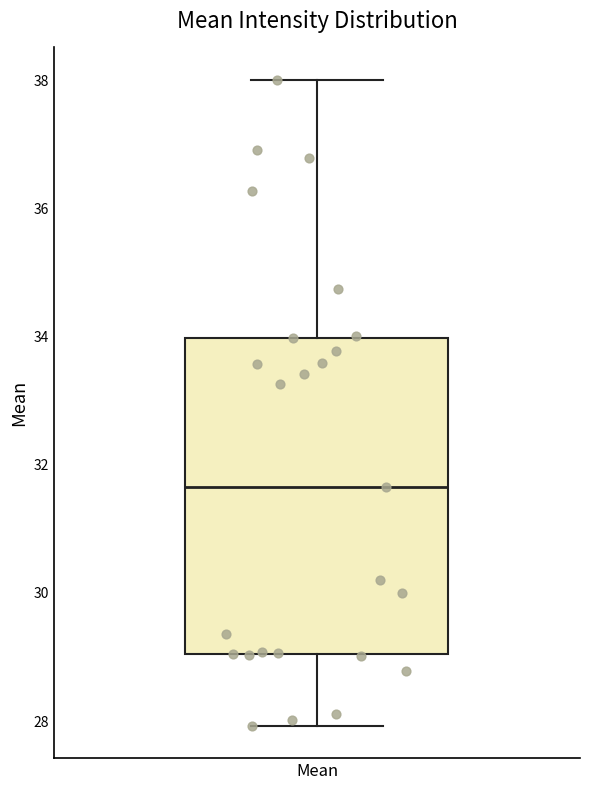

Read this box plot against the y-axis: the position of the median line, the range covered by the box, and the ends of both whiskers. The values are not printed on the chart, so give them approximately, as read against the axis.

median 31.6, box 29.0 to 34.0, whiskers 28.0 to 38.0